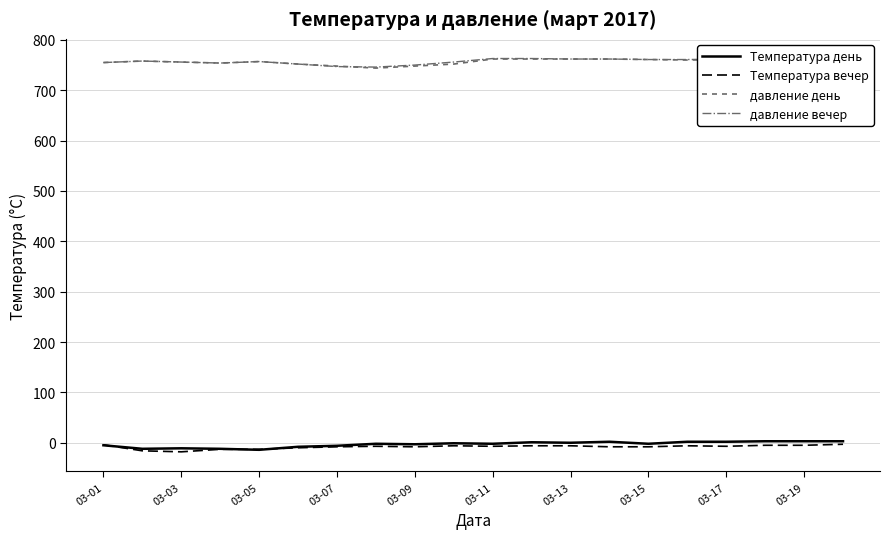

What is the minimum value for Температура вечер?

-18